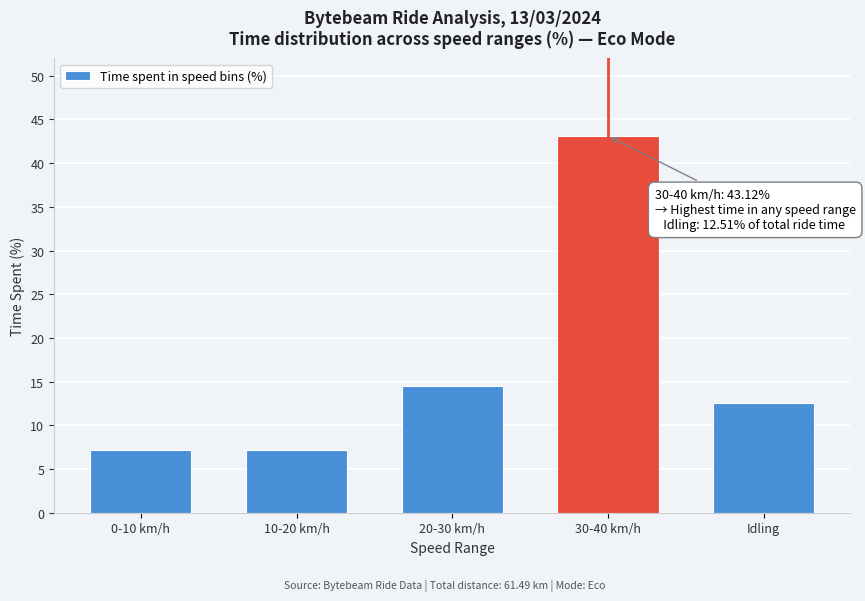

Reading right to left, what are all the values shown in this chart?

Idling=12.5	30-40 km/h=43.1	20-30 km/h=14.5	10-20 km/h=7.2	0-10 km/h=7.2